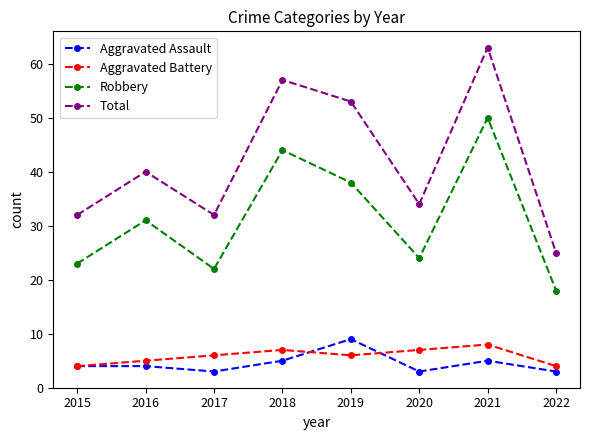

Rank the series by their maximum value, from lowest to highest.

Aggravated Battery, Aggravated Assault, Robbery, Total